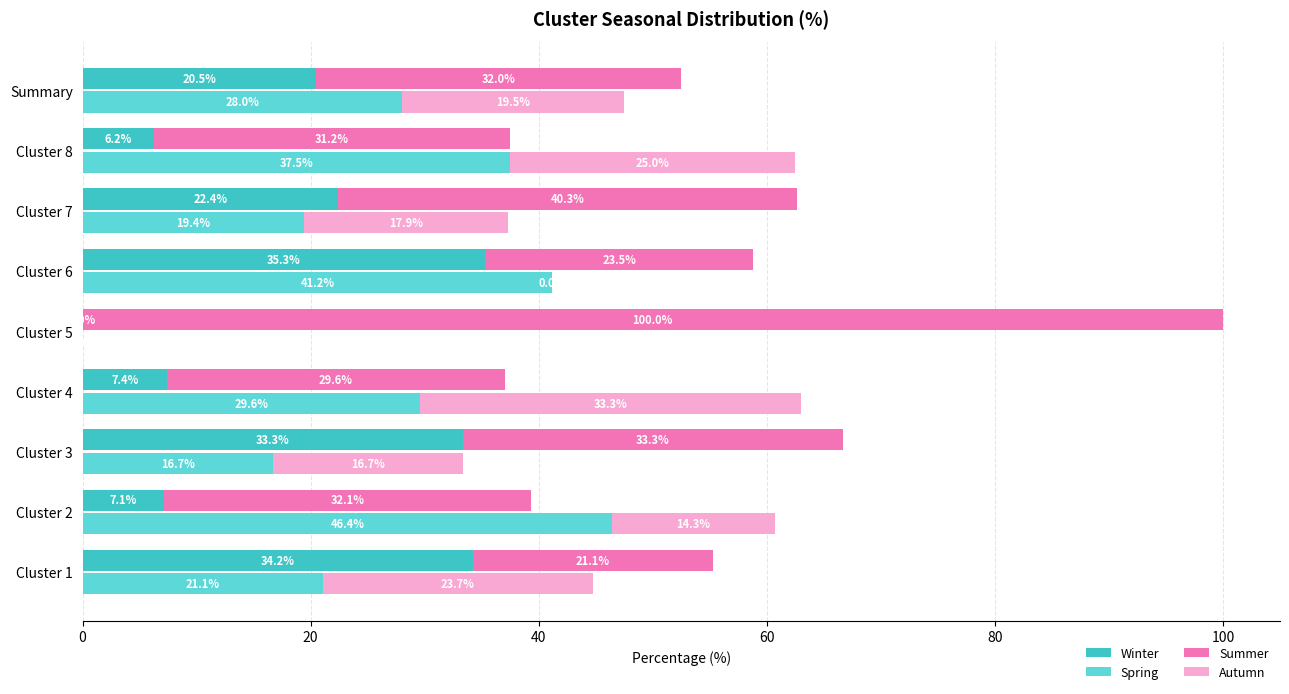

What is the difference between the maximum and minimum values in the Spring series?

46.4